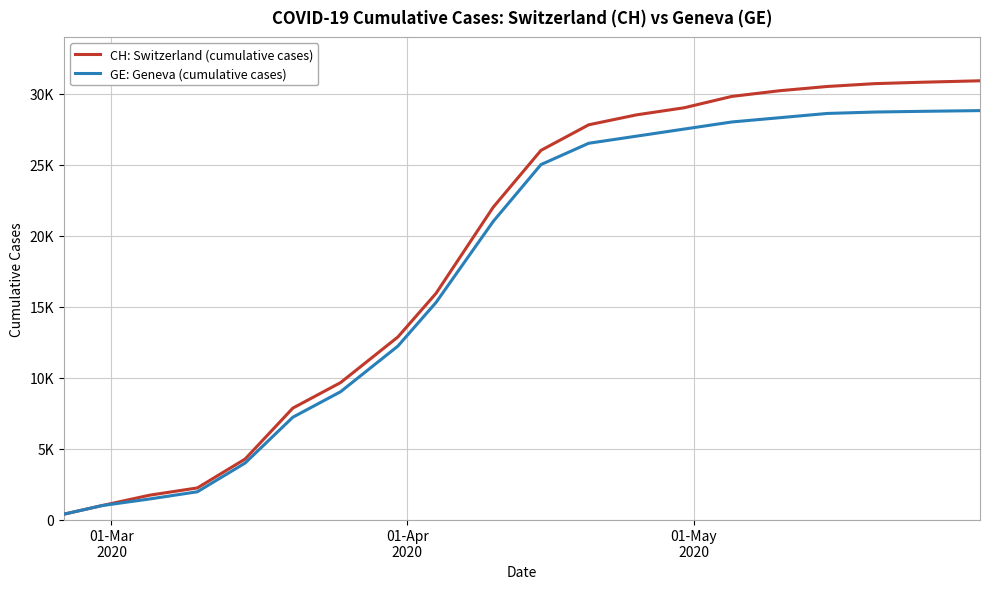

Which series has the widest spread of values?

CH: Switzerland (cumulative cases)